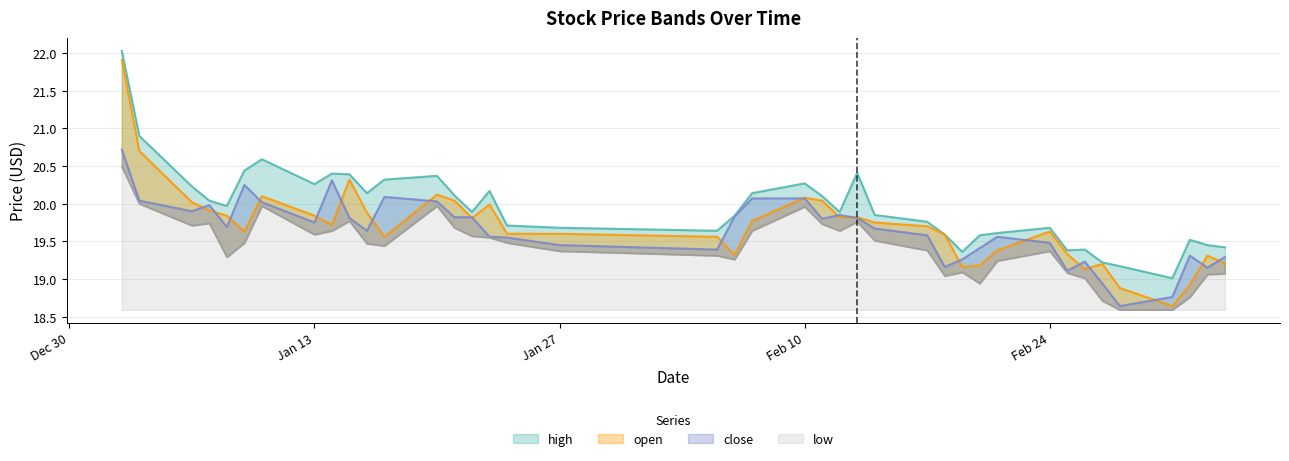

Read the close value at 2025-01-10.

20.0